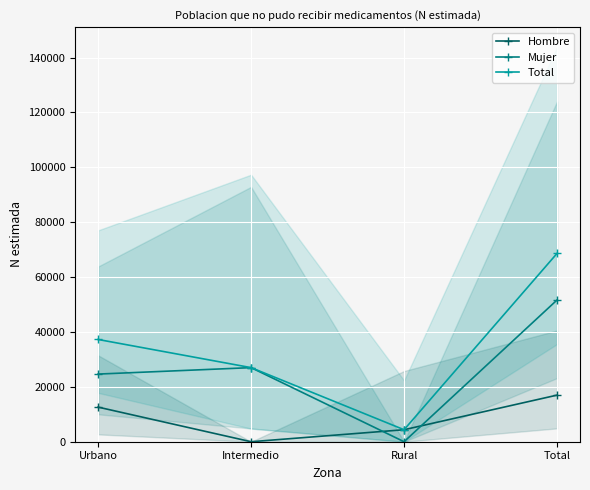

Reading left to right, what are all the values shown in this chart?

Hombre: Urbano=12611	Intermedio=0	Rural=4374	Total=16985
Mujer: Urbano=24654	Intermedio=27005	Rural=0	Total=51659
Total: Urbano=37265	Intermedio=27005	Rural=4374	Total=68644